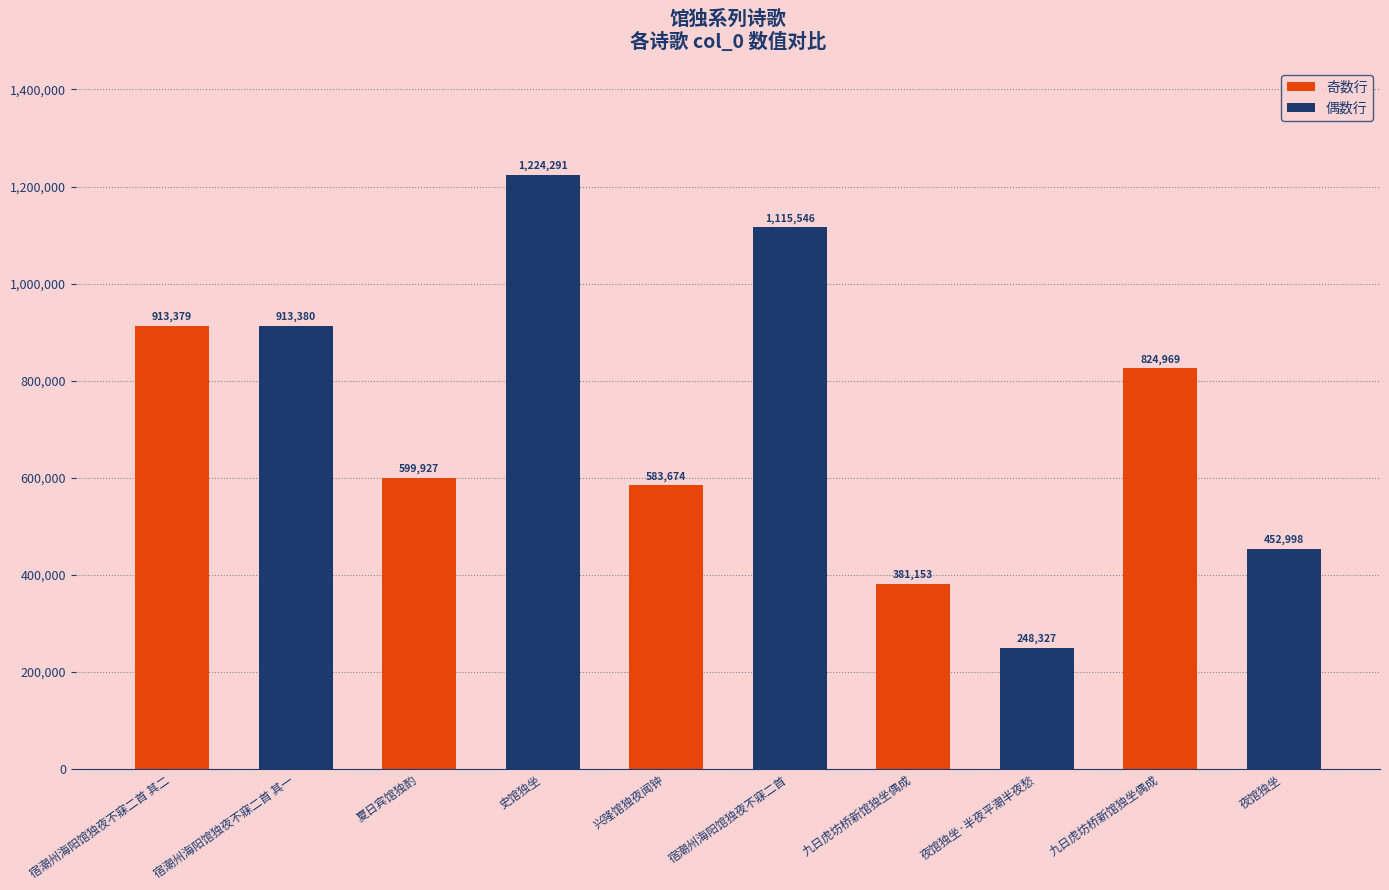

Reading left to right, what are all the values shown in this chart?

913379	913380	599927	1224291	583674	1115546	381153	248327	824969	452998